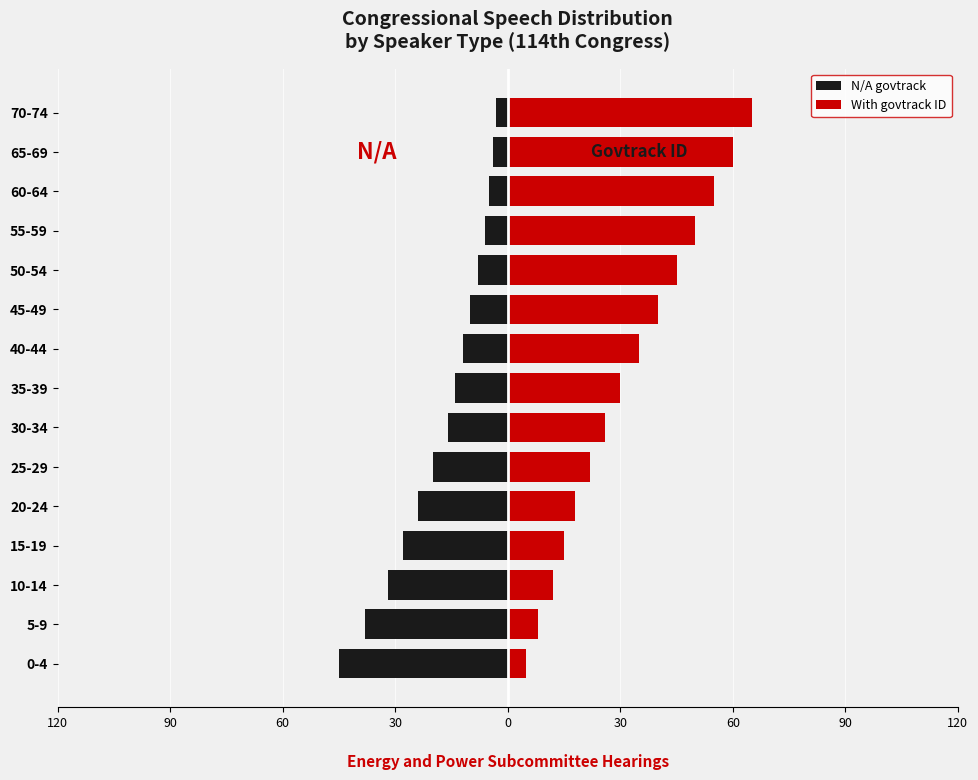

Which series has the widest spread of values?

With govtrack ID